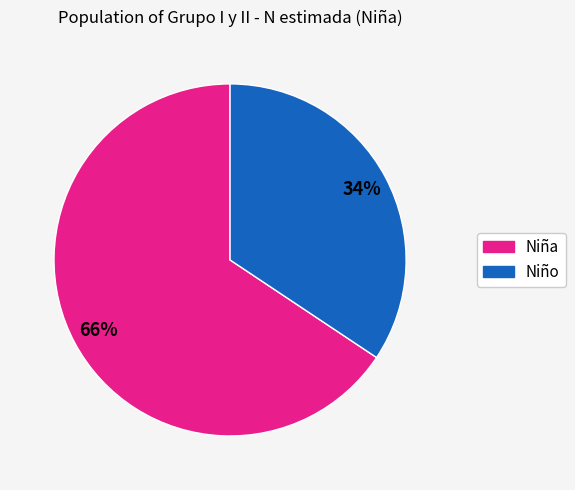

Is there a majority slice in this chart?

Yes